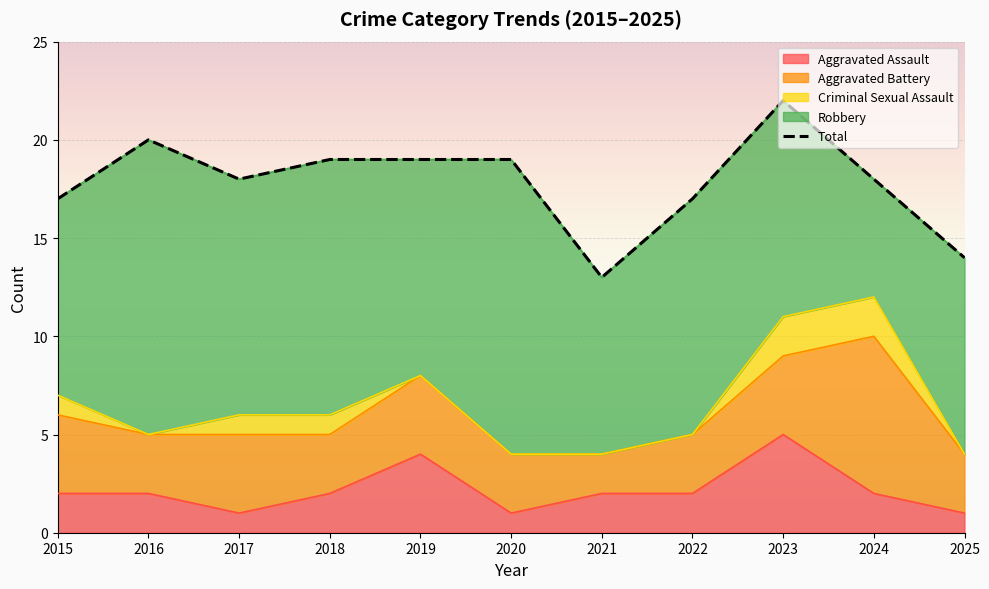

Rank the categories by value from highest to lowest.

2023, 2016, 2018, 2019, 2020, 2017, 2024, 2015, 2022, 2025, 2021